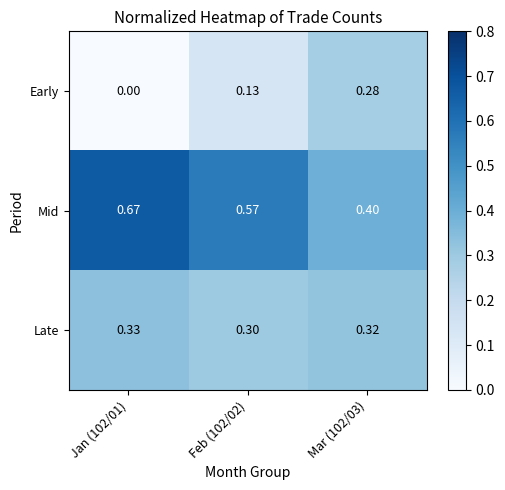

Which series changed the most between Jan (102/01) and Mar (102/03)?

Early